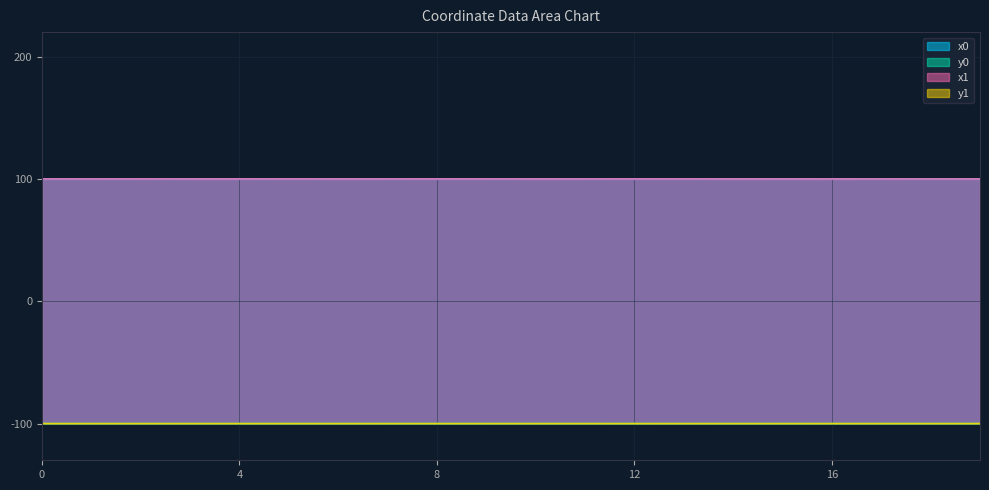

Does the chart display data point markers on the line(s)?

No